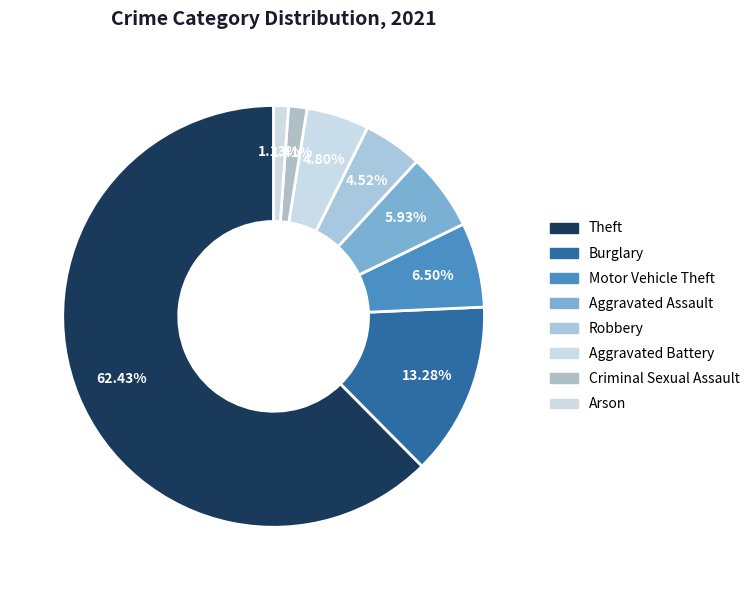

To the nearest percent, what is the combined percentage of Arson and Aggravated Assault?

7%